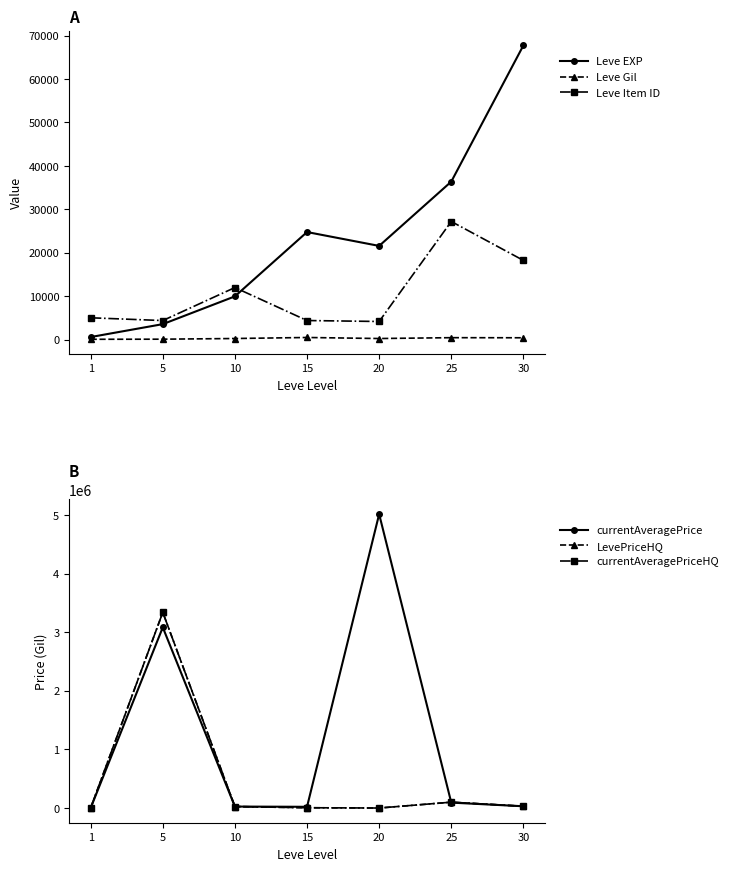

At which category does the chart reach its minimum across all series?

20